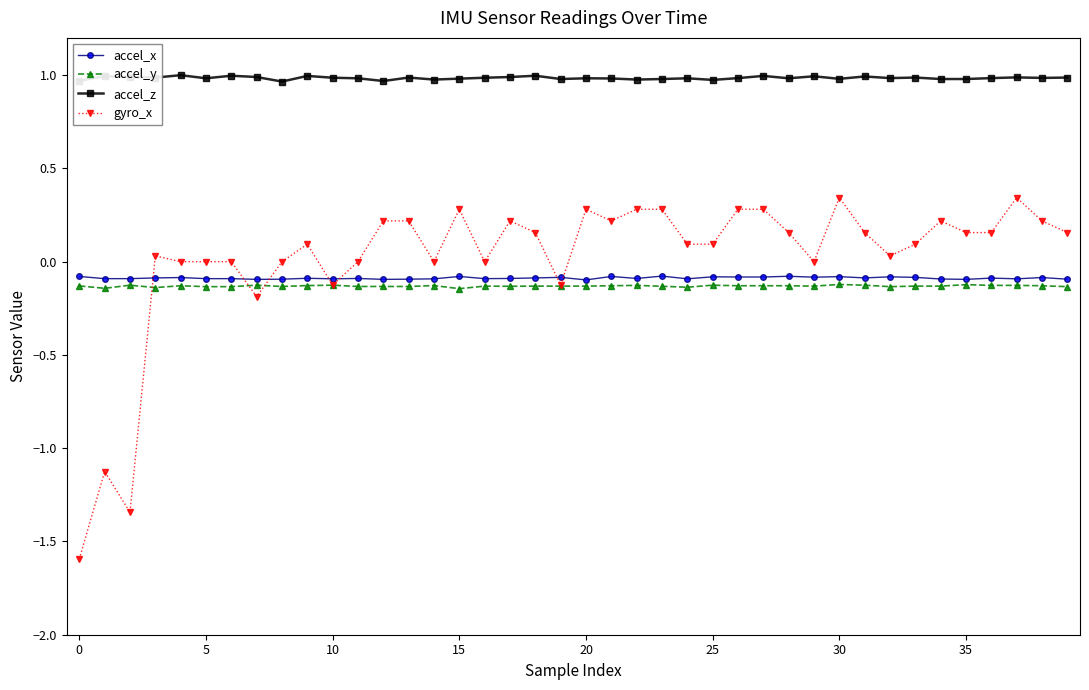

What are all the series names shown in the legend?

accel_x, accel_y, accel_z, gyro_x